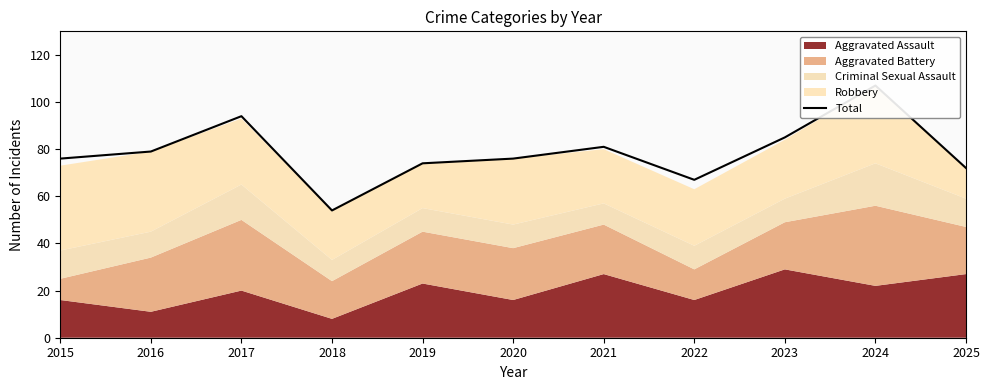

Between 2022 and 2019, which is larger?

2019